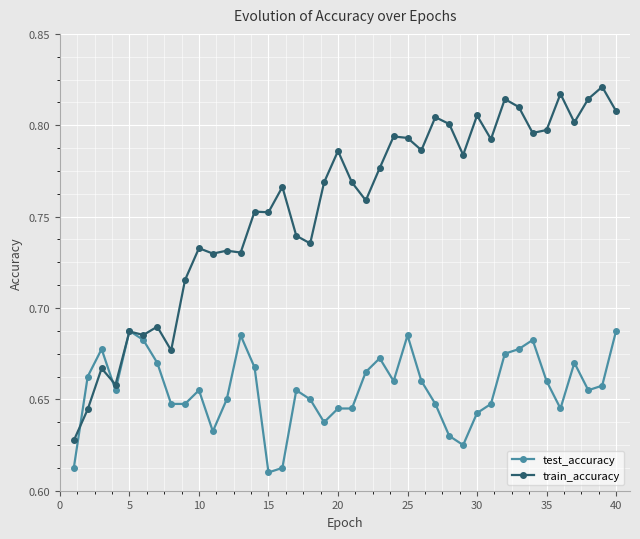

How many train_accuracy values are between 0 and 1?

40